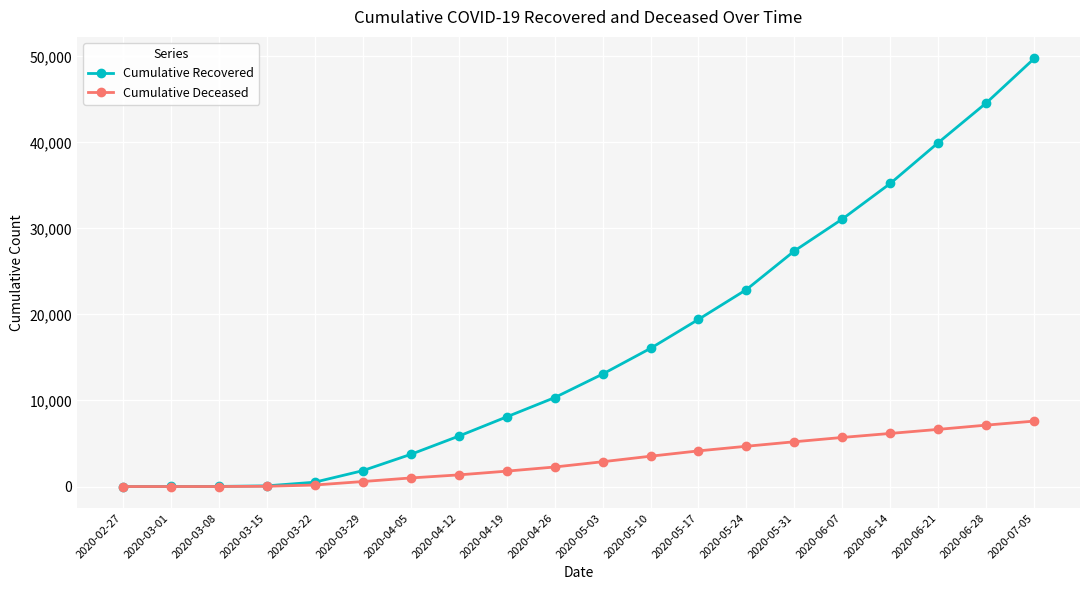

What is the label of the 8th point from the left?

2020-04-12